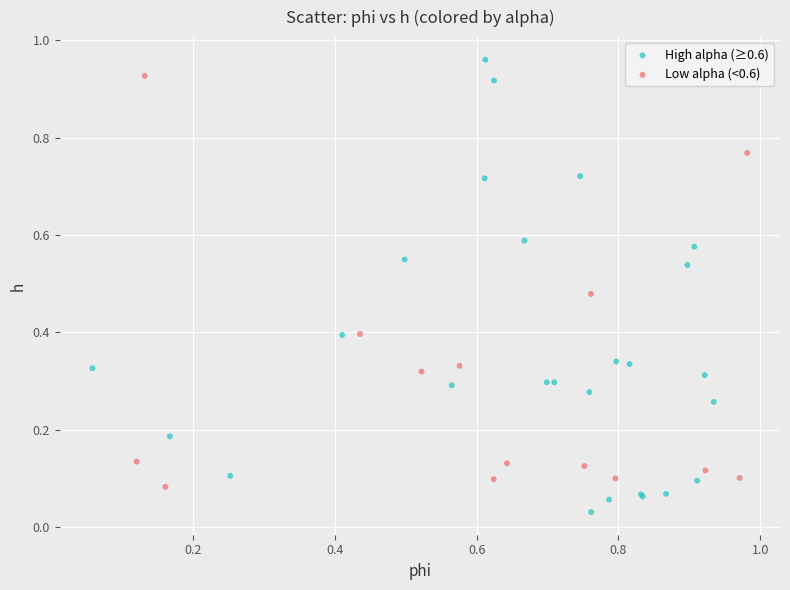

What are all the series names shown in the legend?

High alpha (≥0.6), Low alpha (<0.6)